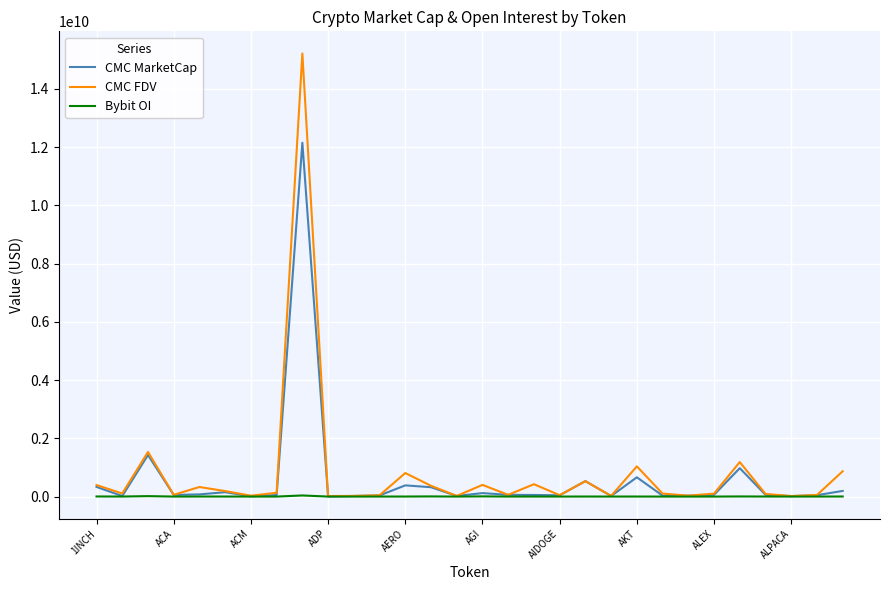

Does the chart display data point markers on the line(s)?

No